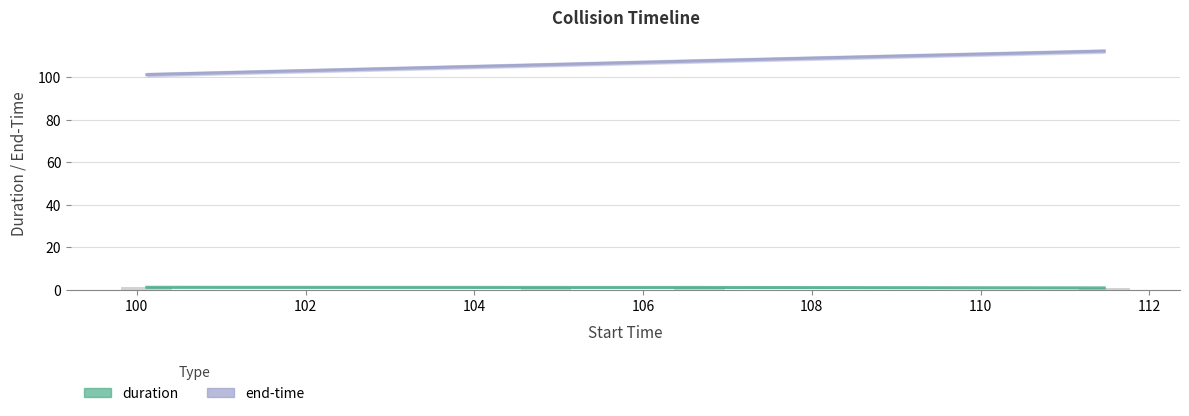

Rank the series at 104 from highest to lowest value.

end-time, duration